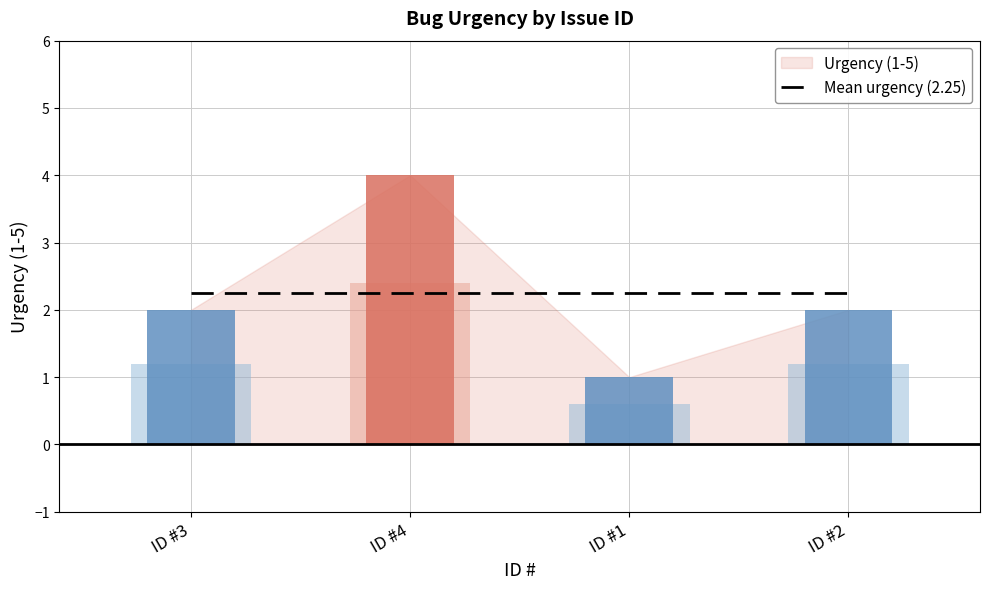

Reading right to left, extract all data points from this chart.

2=2	1=1	4=4	3=2